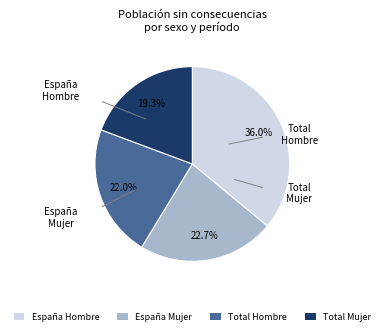

What is the largest slice in the pie chart?

España Hombre